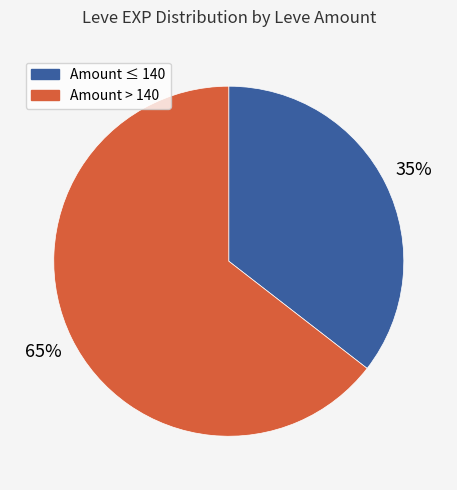

To the nearest percent, what is the average slice percentage?

50%